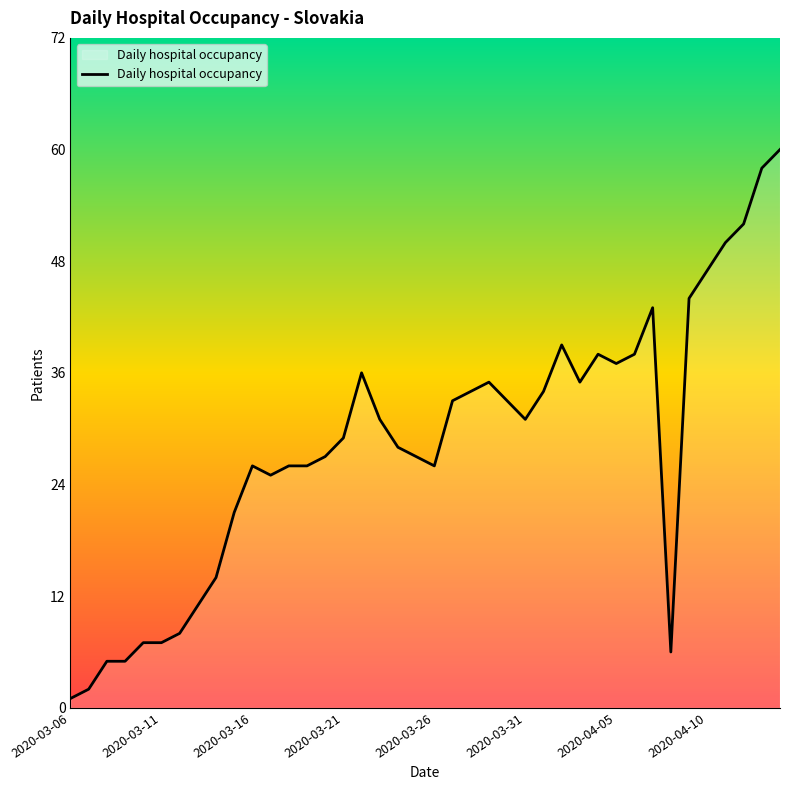

What is the greatest value displayed?

60